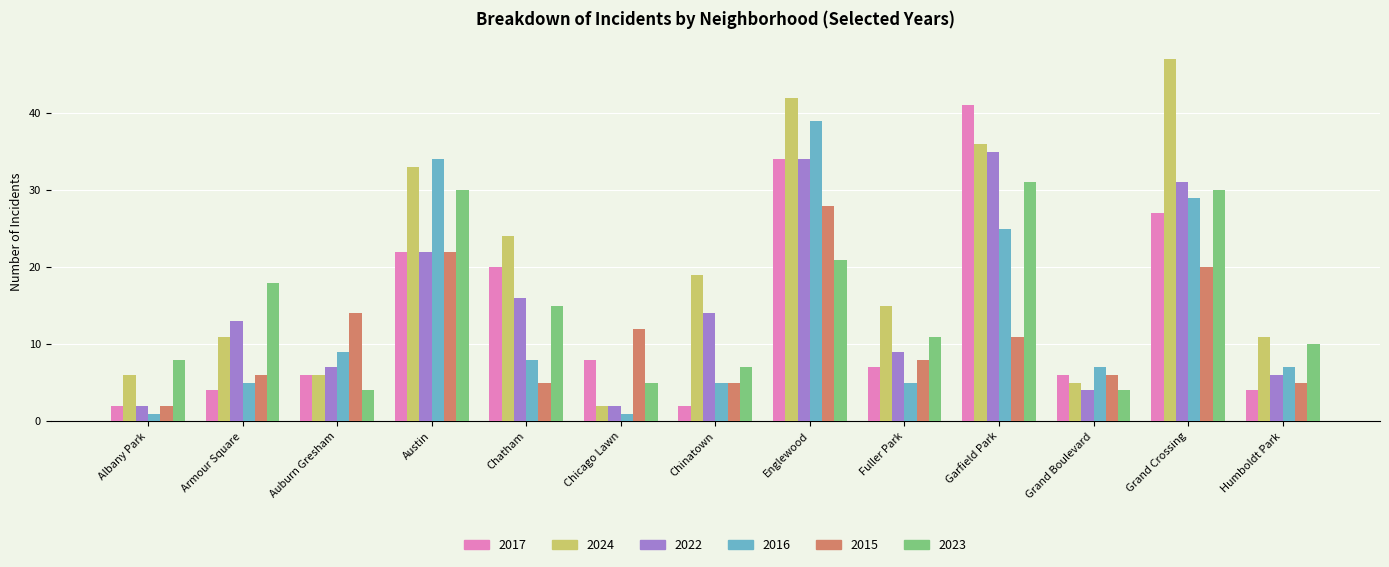

What is the lowest value of the 2016 series?

1